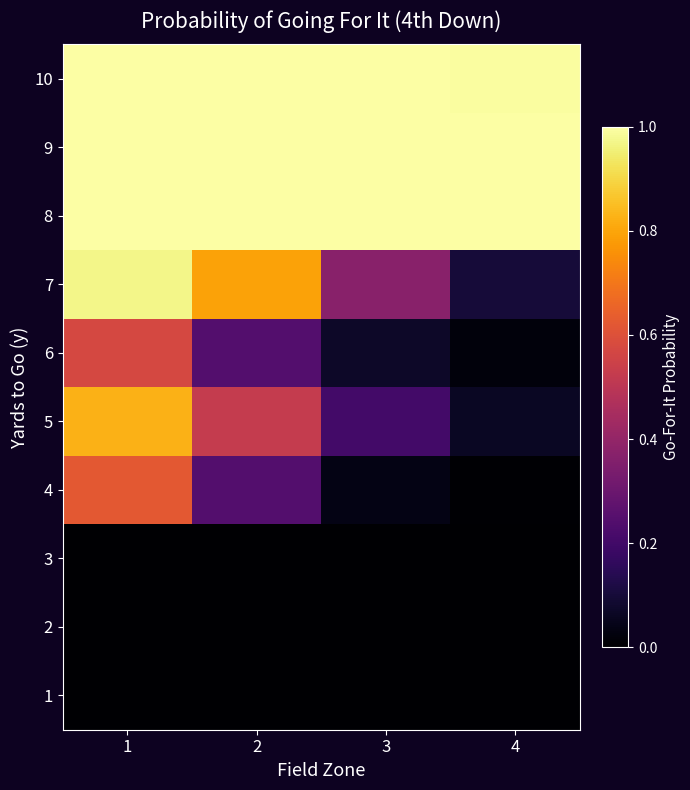

Which category has the lowest value across all series?

1